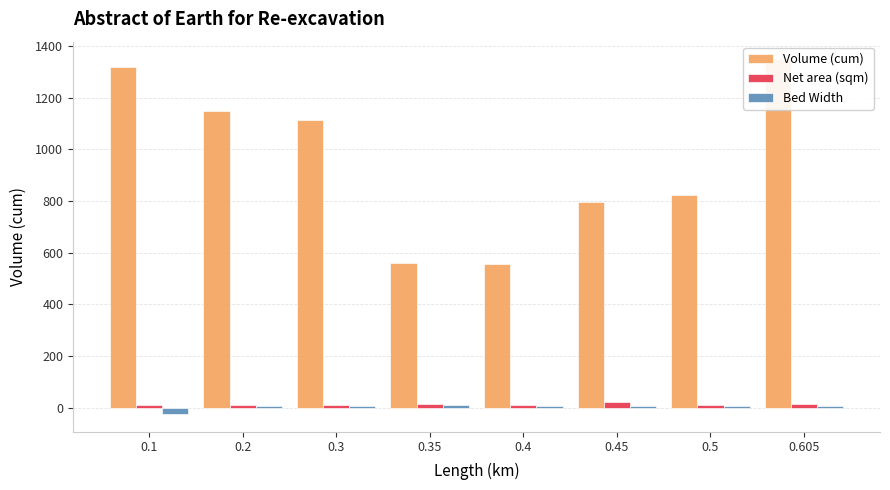

Which series has the largest total across all categories?

Volume (cum)